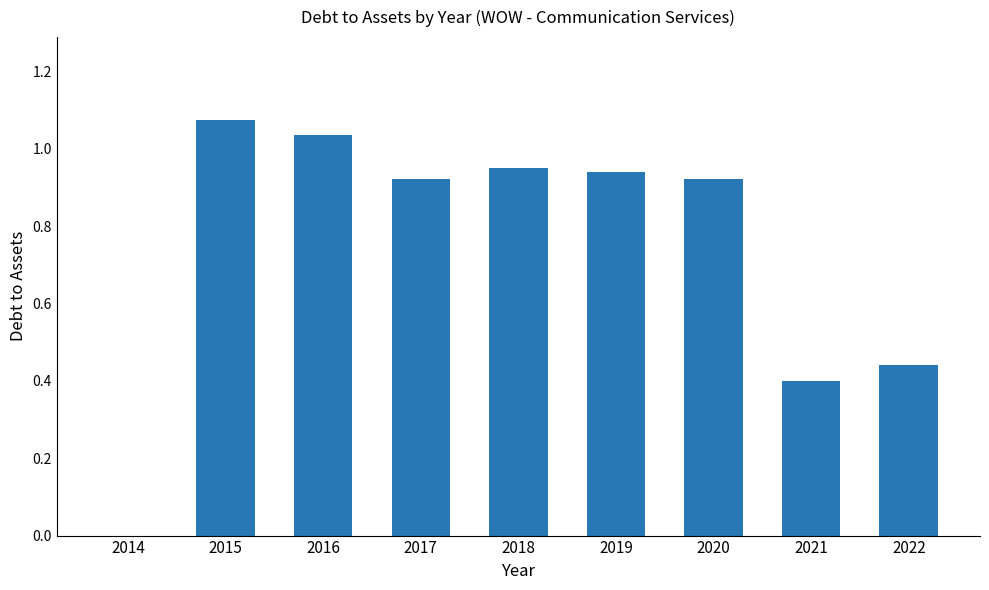

True or false: the data shows 1.6 at 2020.

False